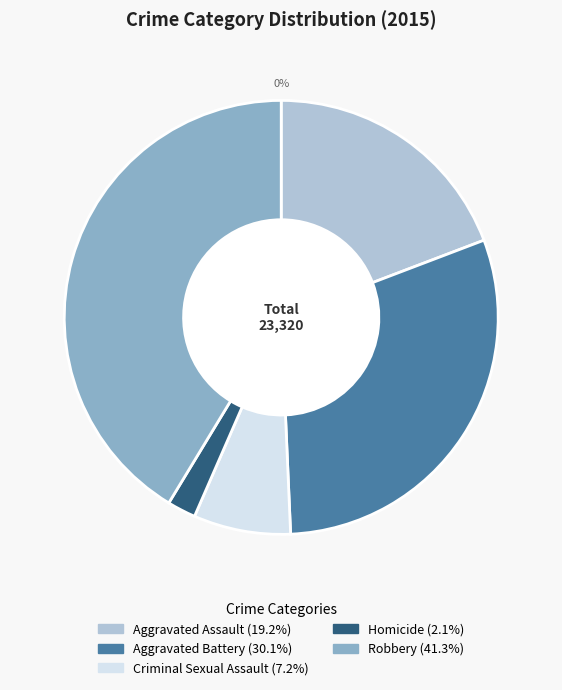

True or false: Homicide accounts for 1% of the total.

False